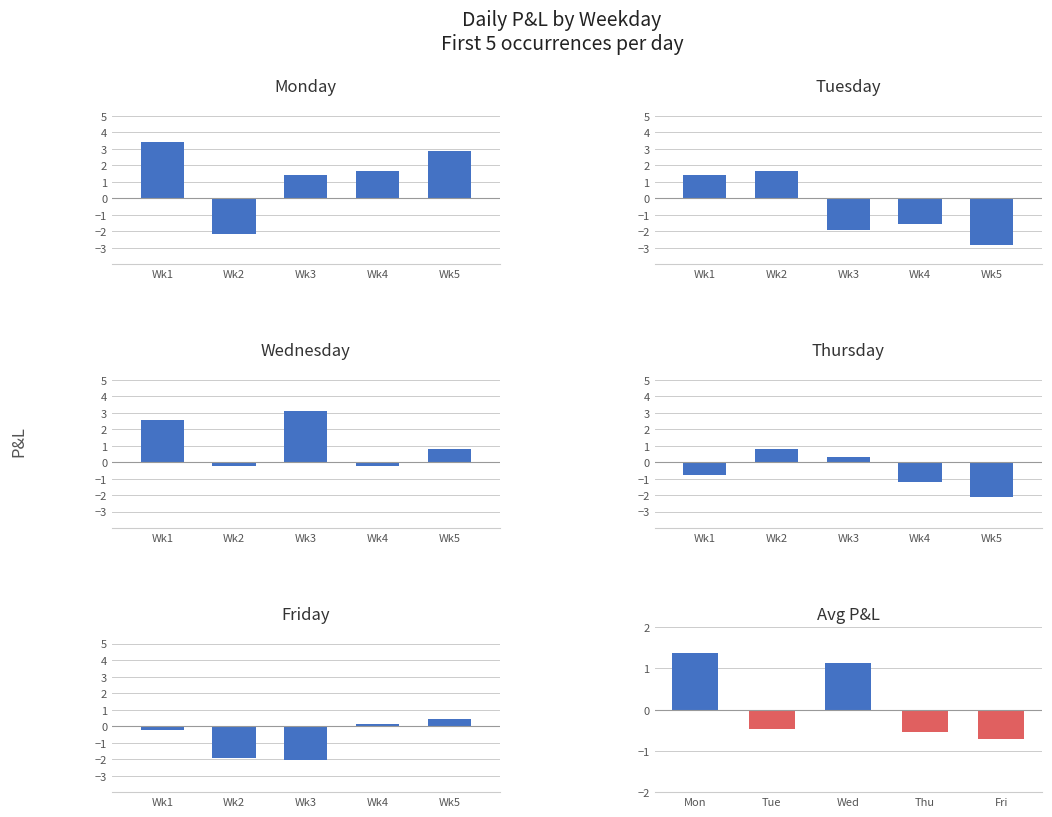

What is the sum of the Wednesday values at Wk1 and Wk4?

2.3